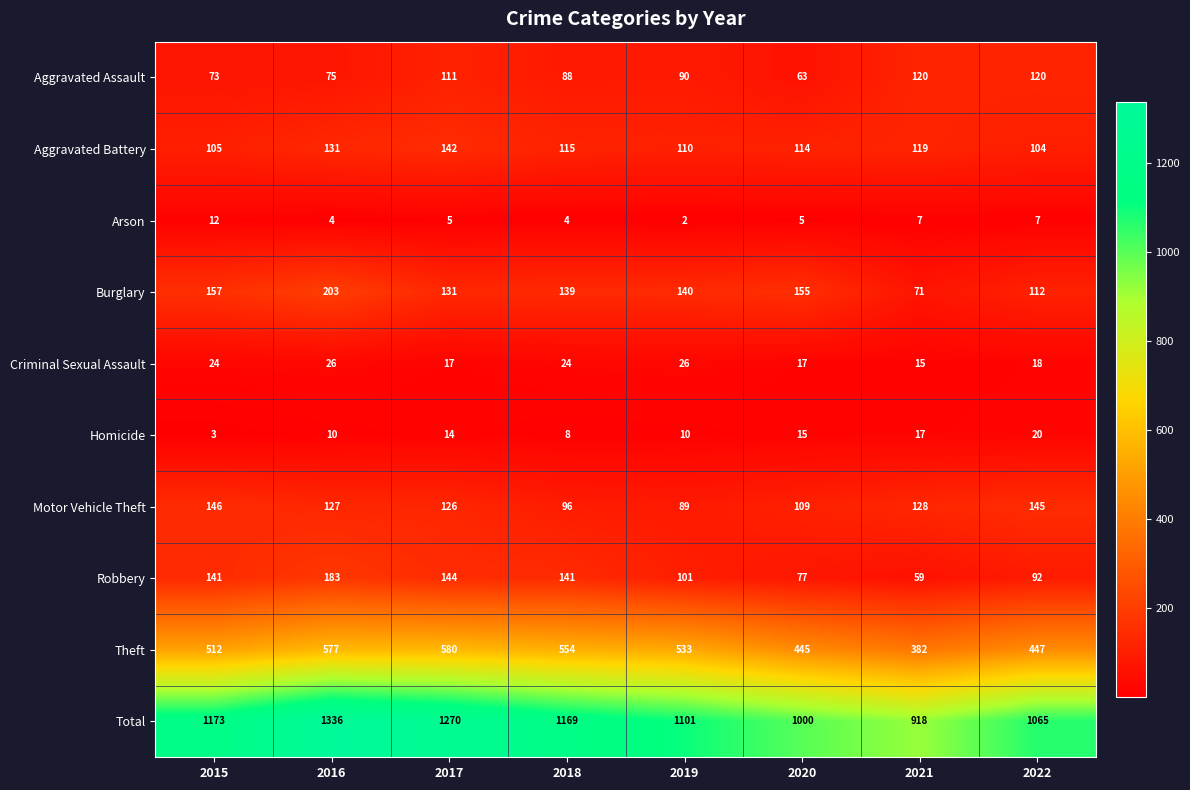

Which series has the largest total across all categories?

Total